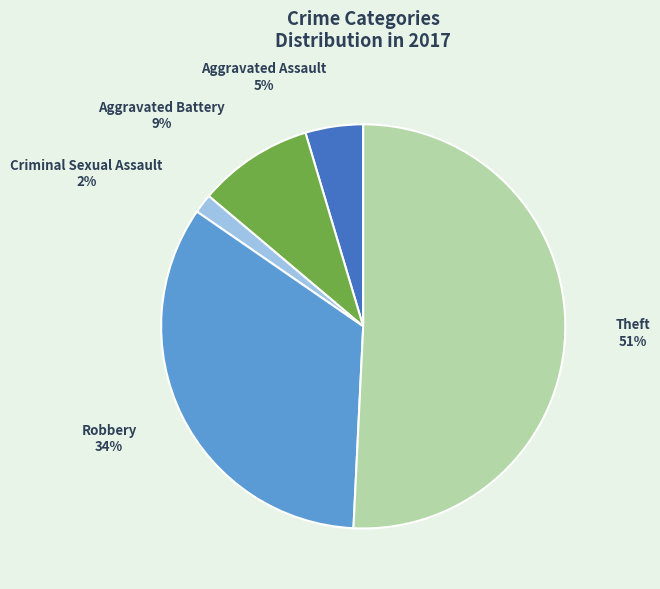

Is there a majority slice in this chart?

Yes